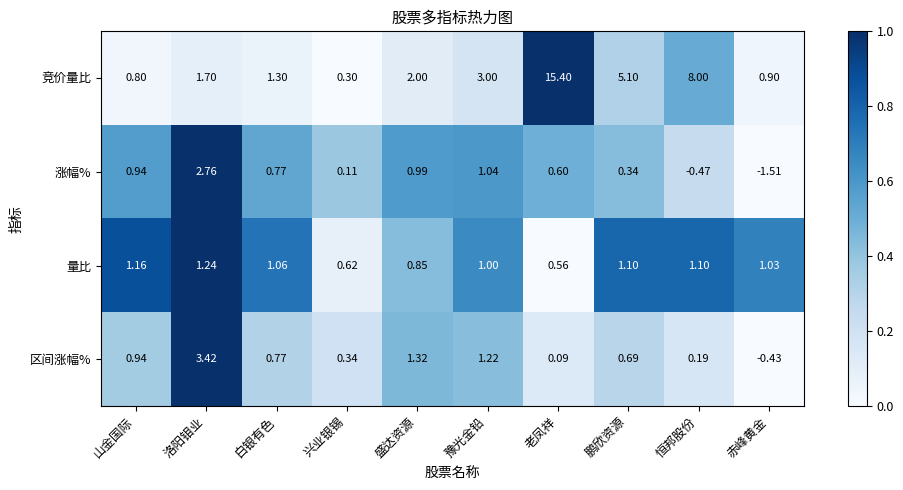

Which series has the widest spread of values?

竞价量比